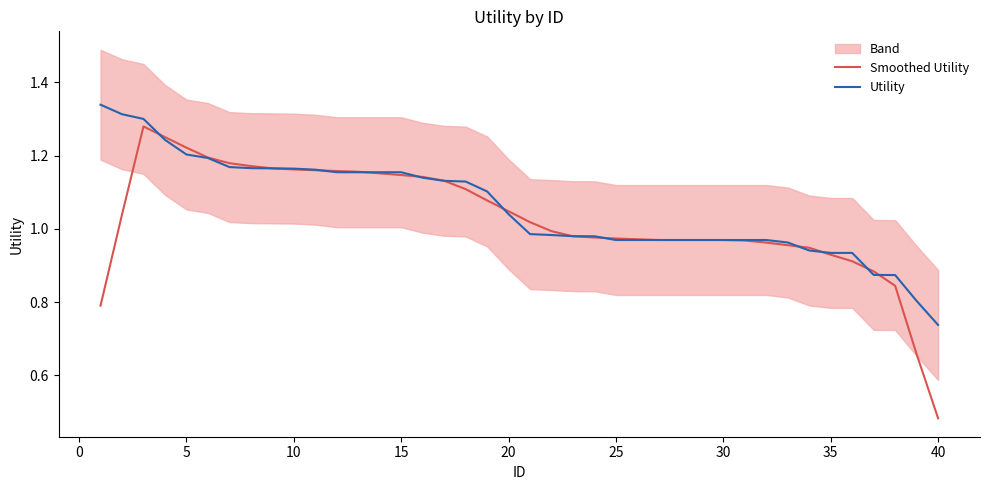

In Smoothed Utility, how many points are higher than both neighbors (excluding endpoints)?

1